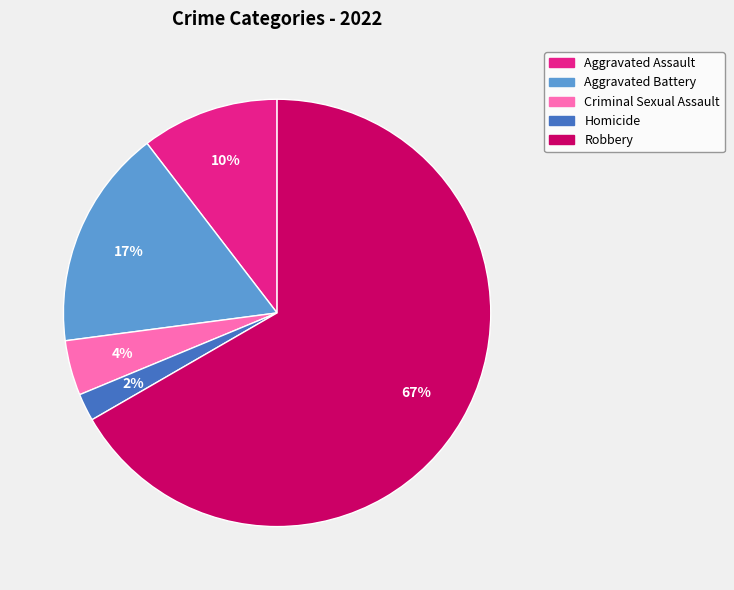

Which has a higher value, Criminal Sexual Assault or Robbery?

Robbery